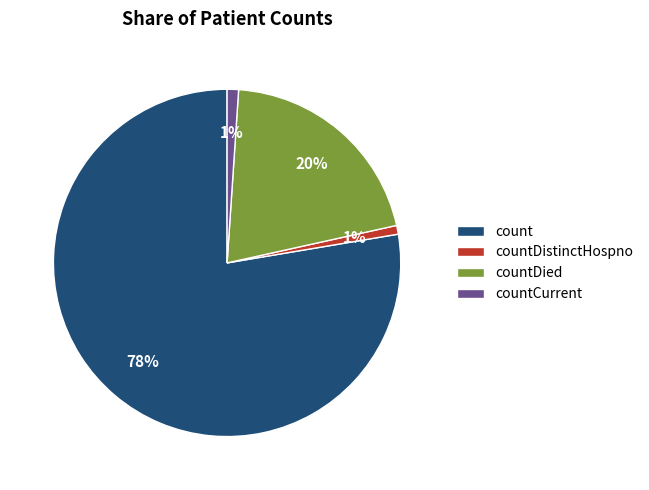

Do countDistinctHospno and count together represent more than half of the pie?

Yes